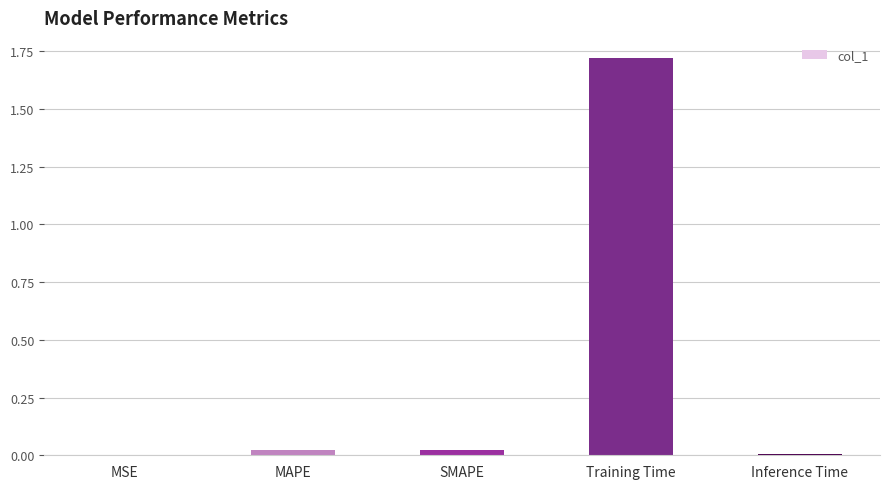

Between MSE and Training Time, which is larger?

Training Time